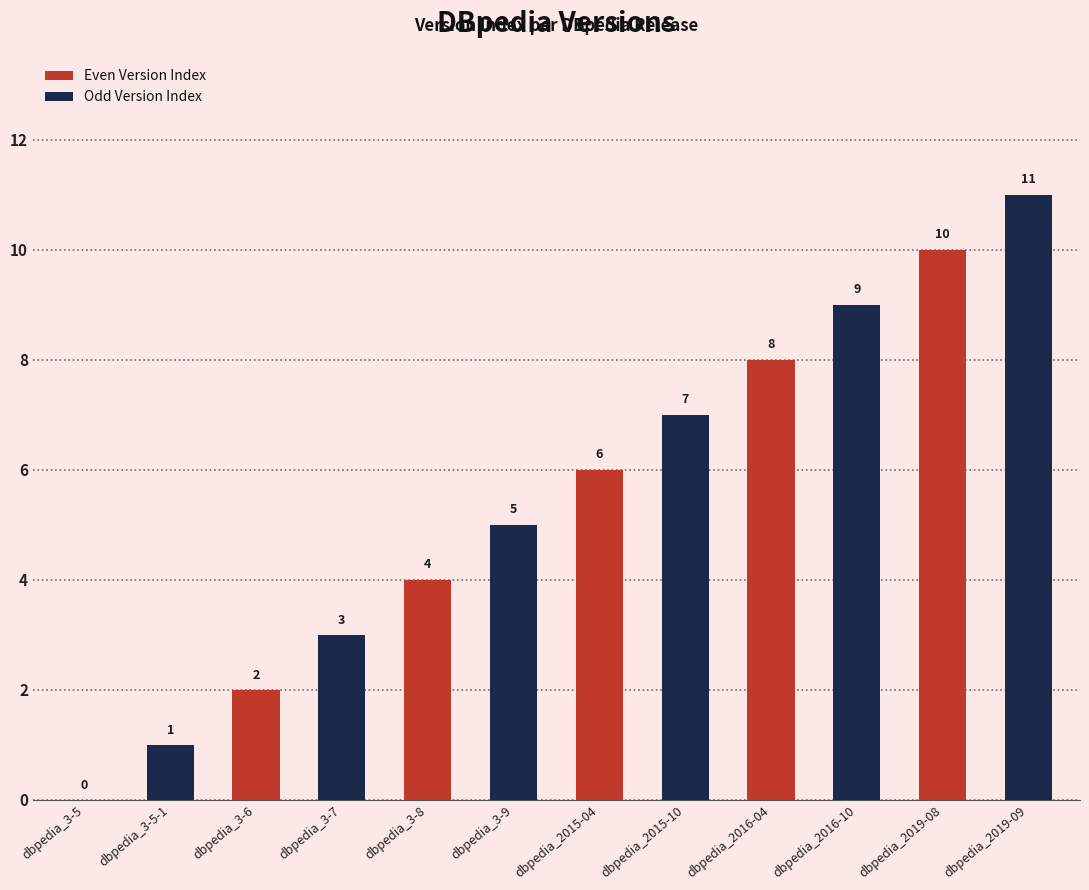

At which label is the value closest to 5?

dbpedia_3-9